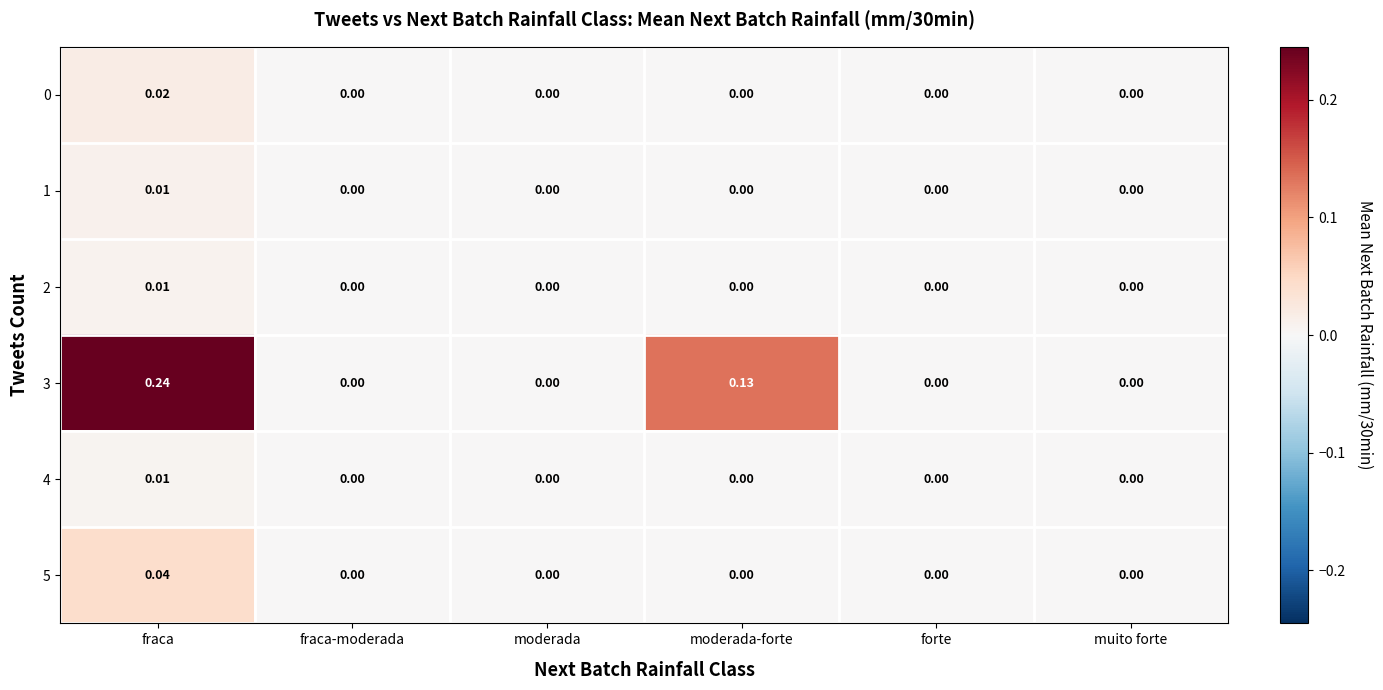

Is the value of 0 at fraca greater than the value of 2 at moderada-forte?

Yes